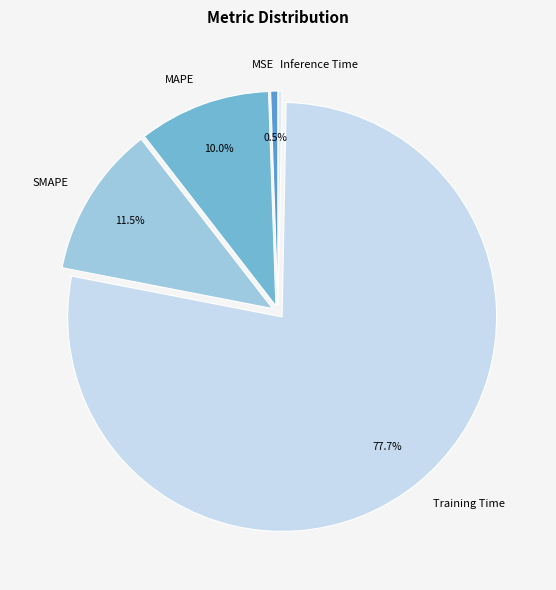

Which slice is the largest?

Training Time